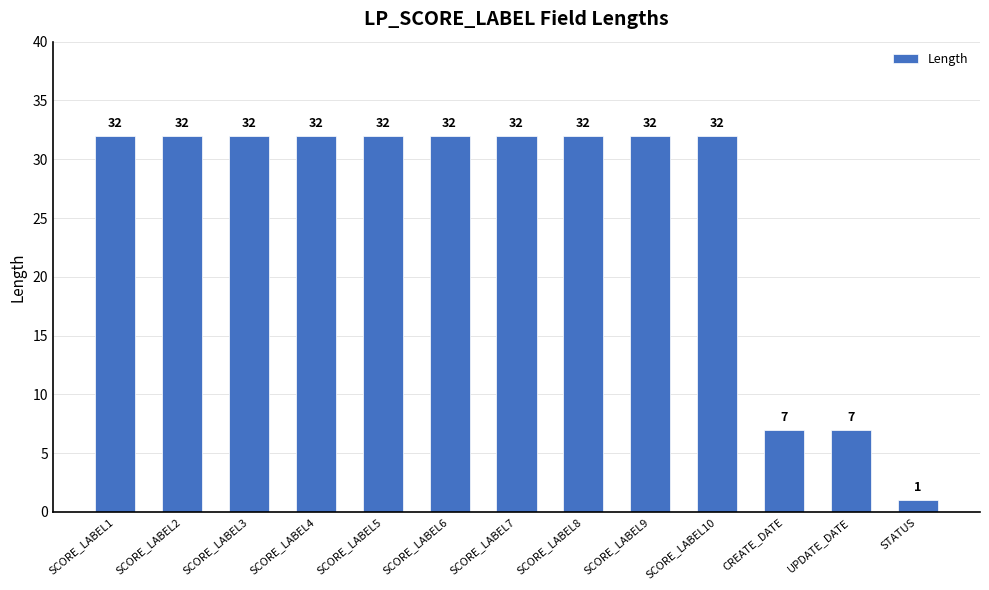

True or false: the data shows 11 at SCORE_LABEL9.

False